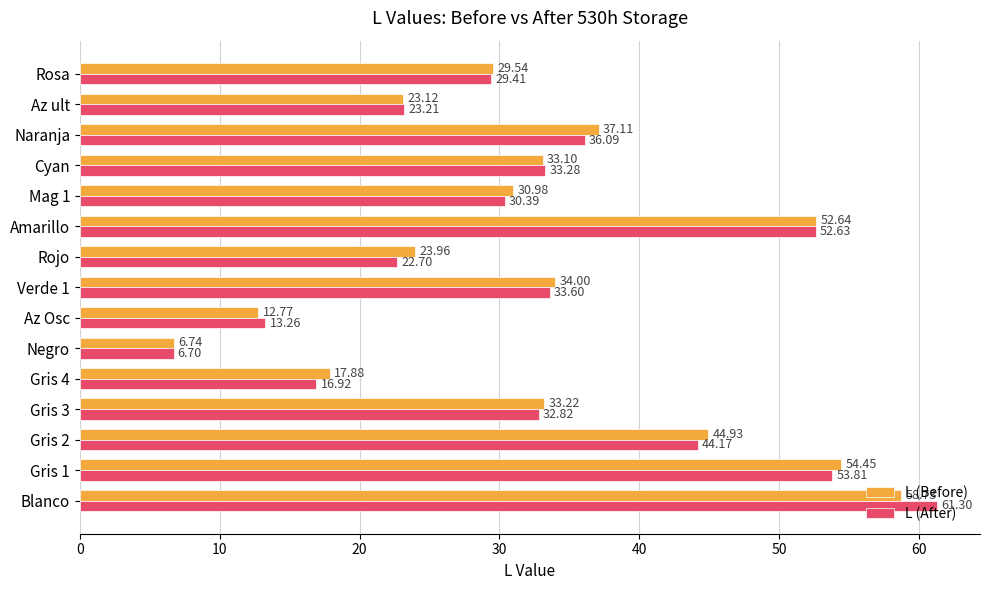

What is the sum of the L (Before) values at Az Osc and Gris 2?

57.7